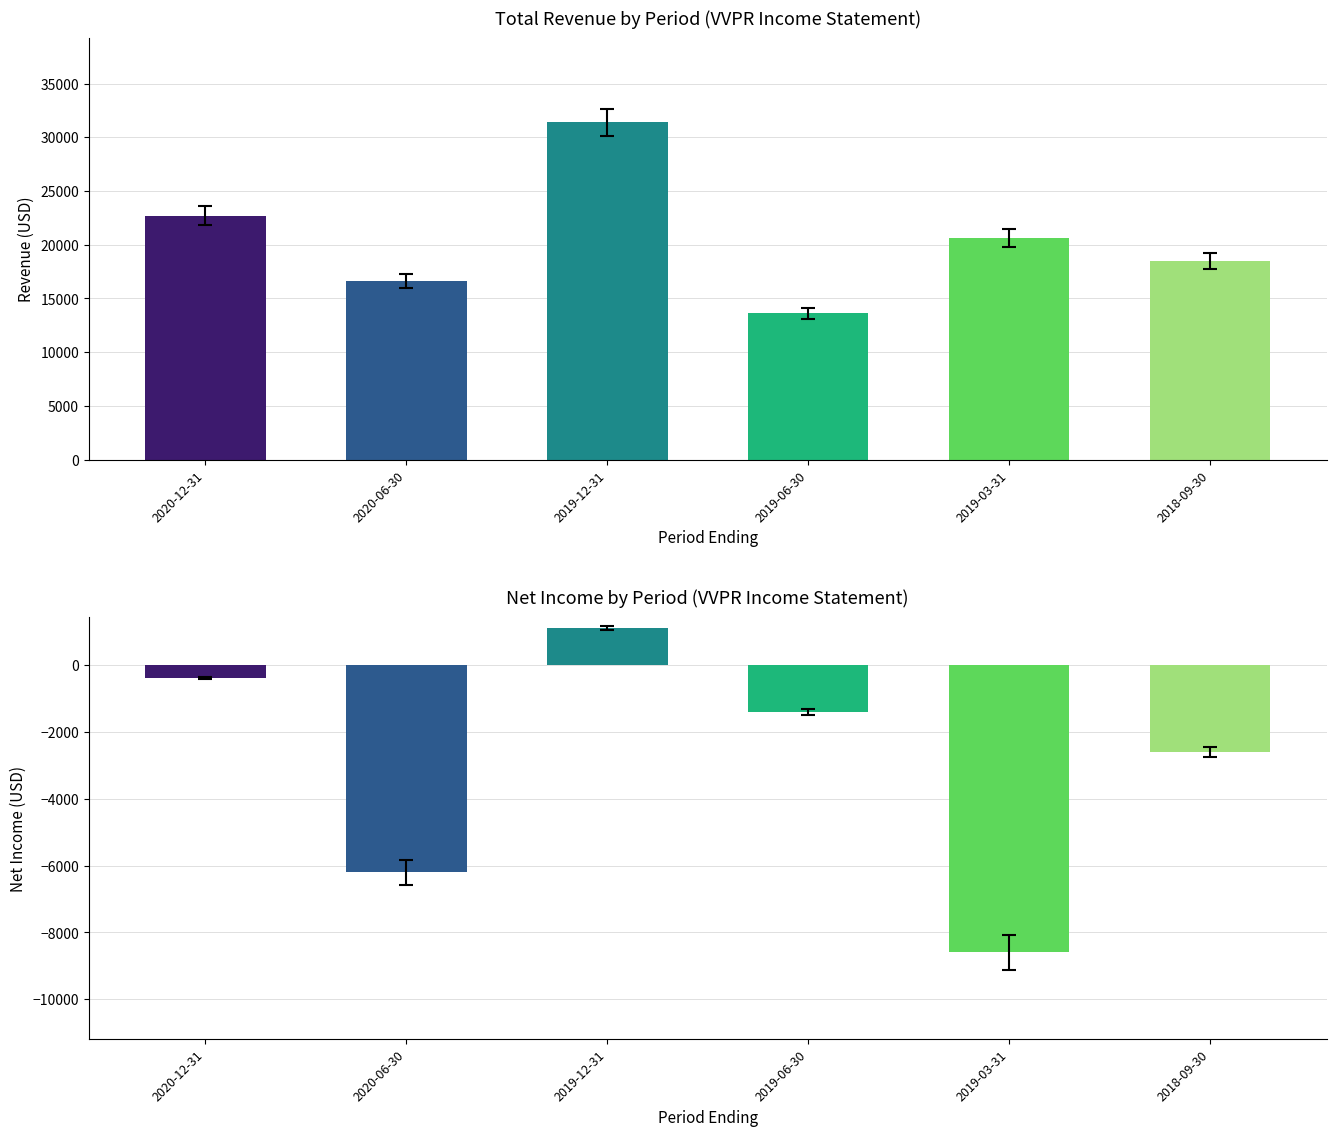

Is it true that Net Income equals -6200 at 2020-06-30?

True